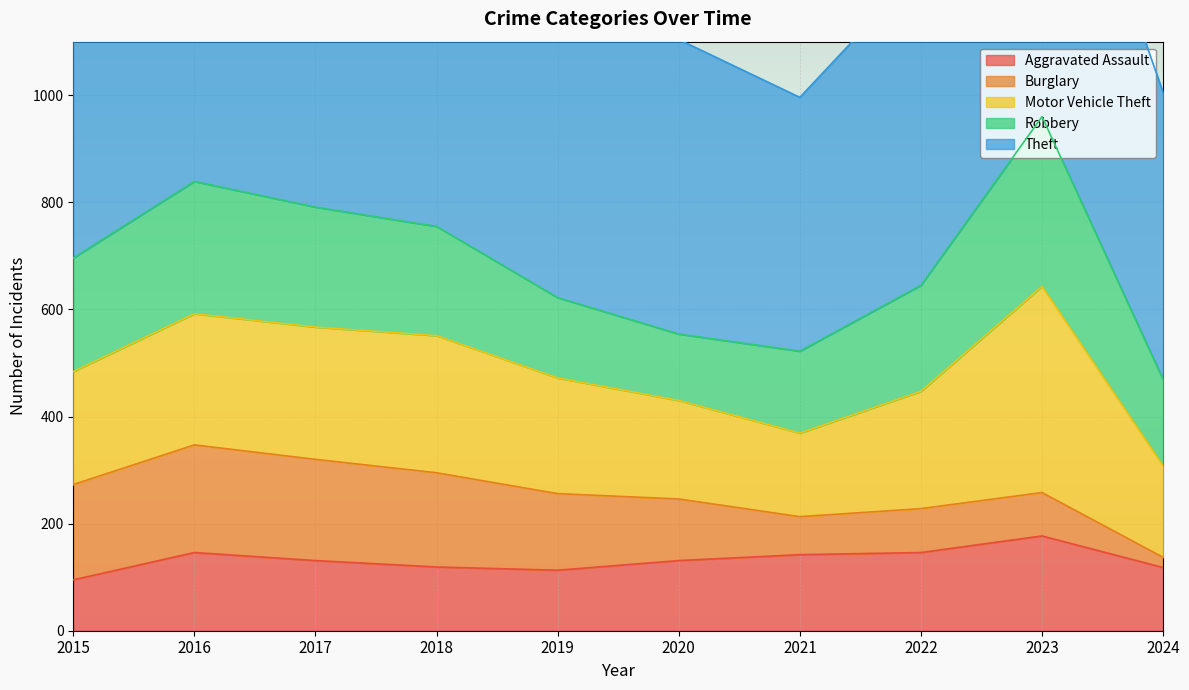

How many data points in Robbery are above 204?

4